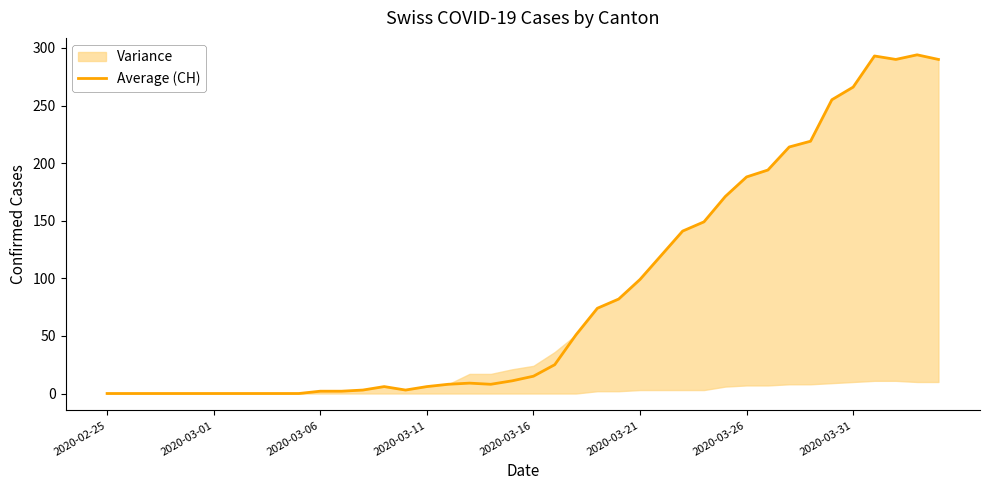

What is the maximum value for Average (CH)?

294